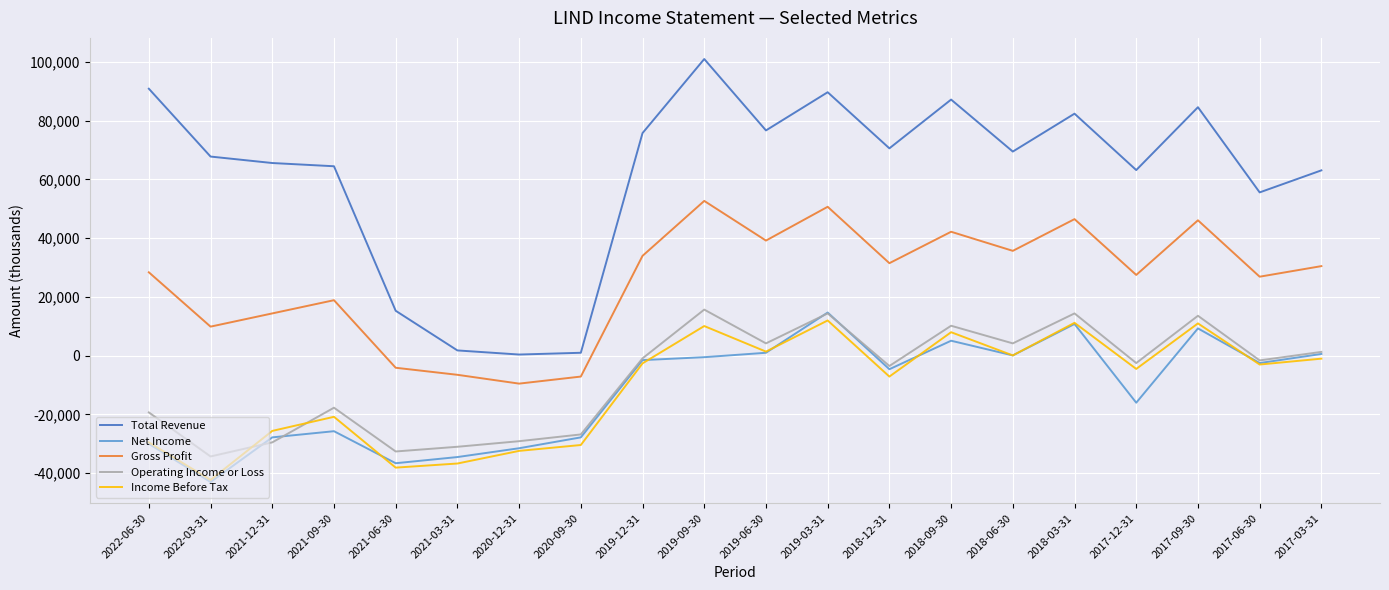

Which series has the largest total across all categories?

Total Revenue